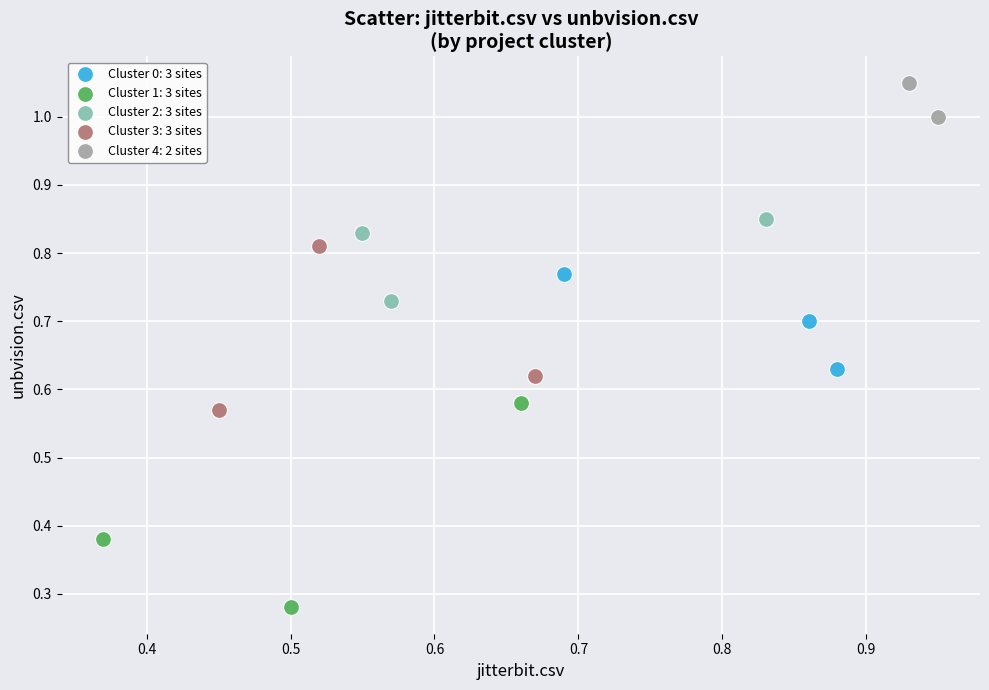

What are all the series names shown in the legend?

Cluster 0: 3 sites, Cluster 1: 3 sites, Cluster 2: 3 sites, Cluster 3: 3 sites, Cluster 4: 2 sites